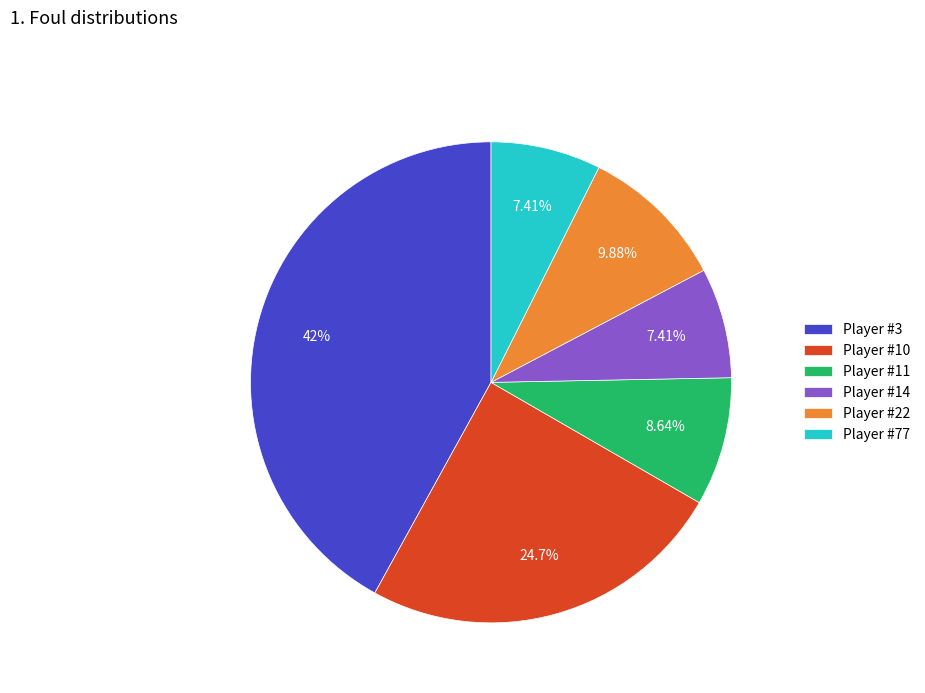

Do Player #22 and Player #14 together represent more than half of the pie?

No